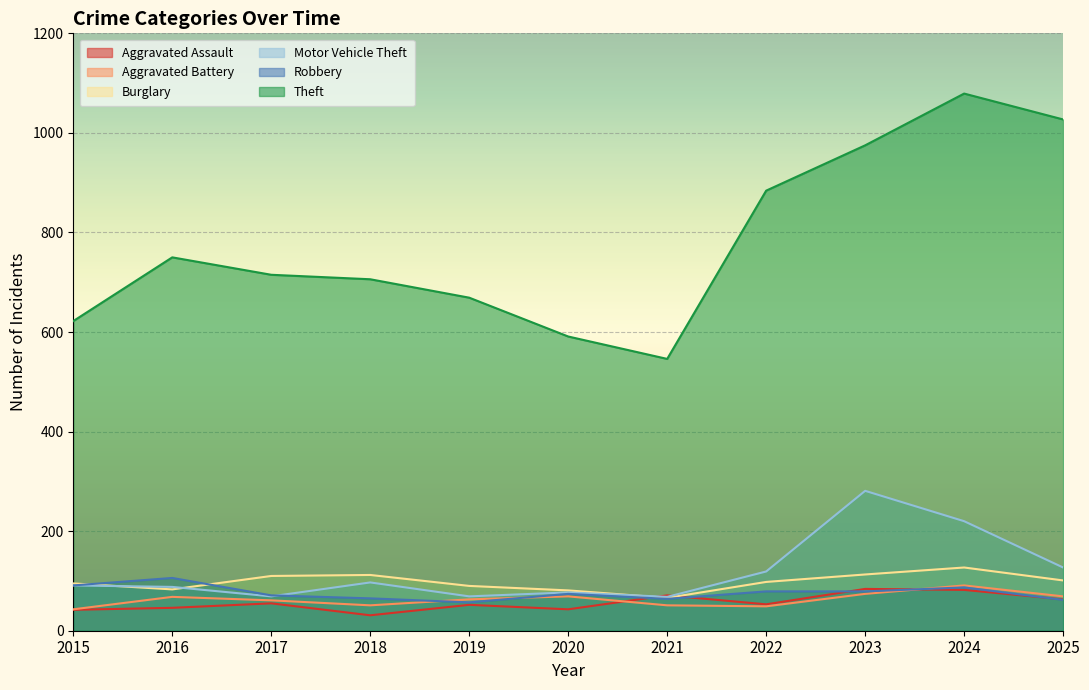

Is the value of Motor Vehicle Theft at 2024 greater than the value of Theft at 2015?

No